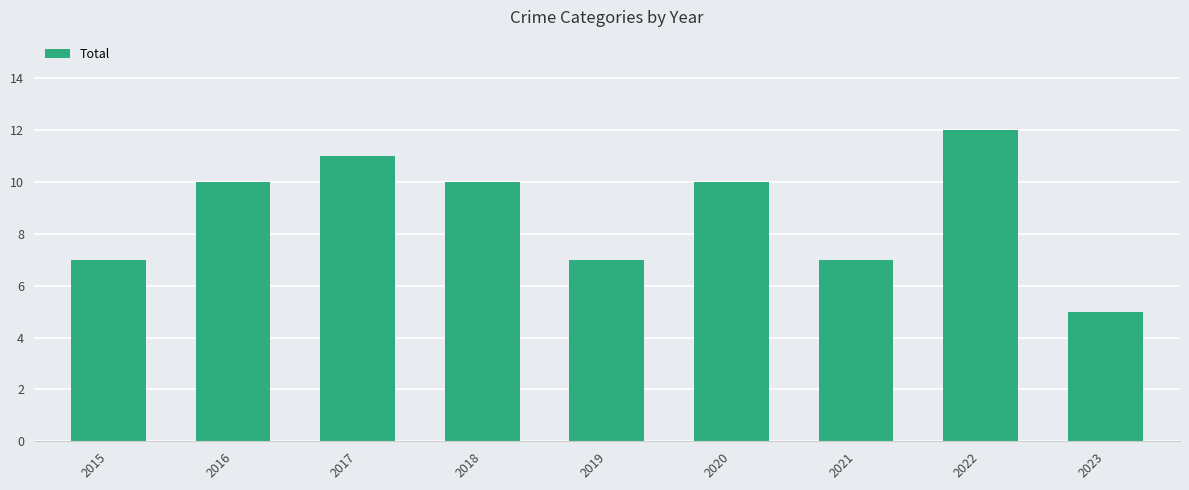

What is the sum of all values?

79